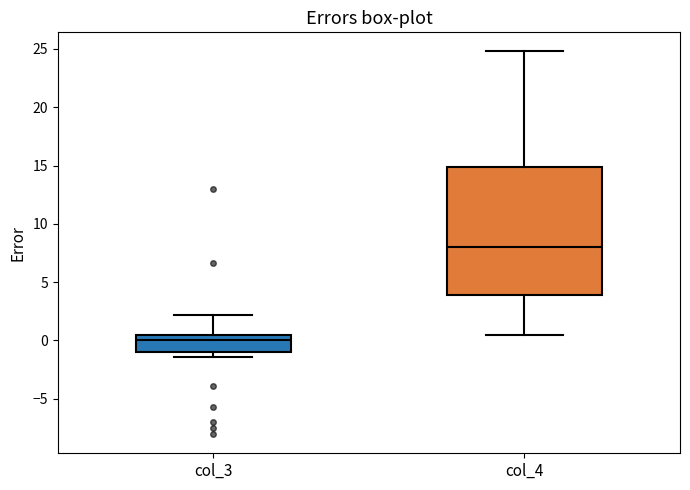

Comparing the boxes themselves (not the whiskers), which one is the tallest?

col_4